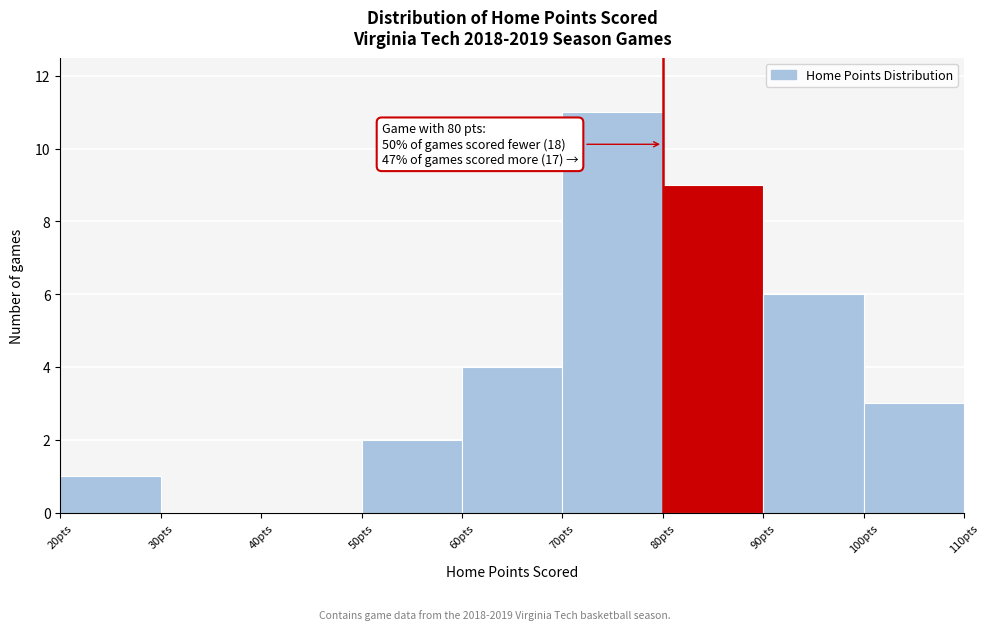

Which range on the x-axis has the tallest bar?

70 to 80